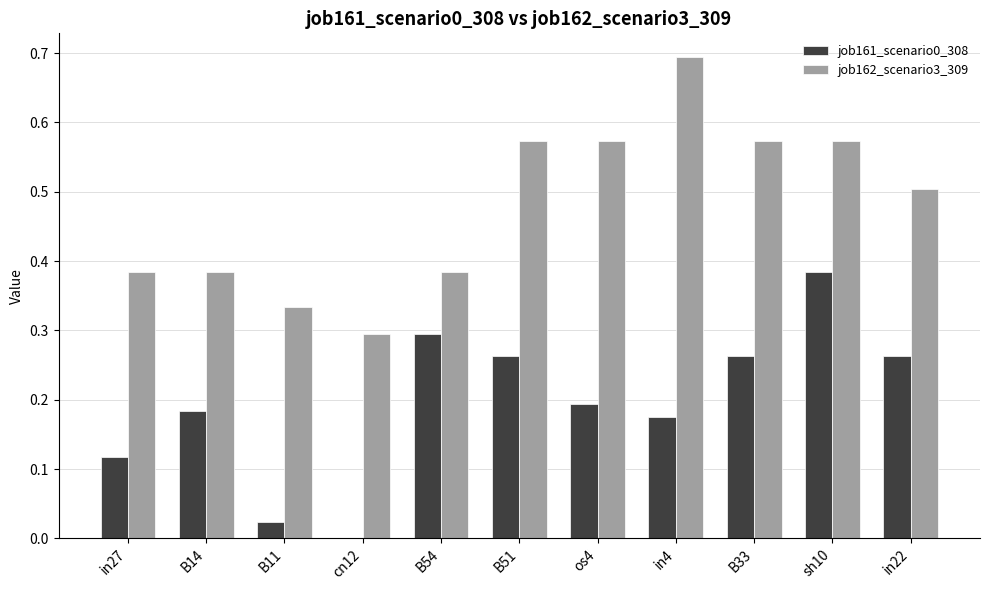

At which category is the sum across all series the highest?

sh10